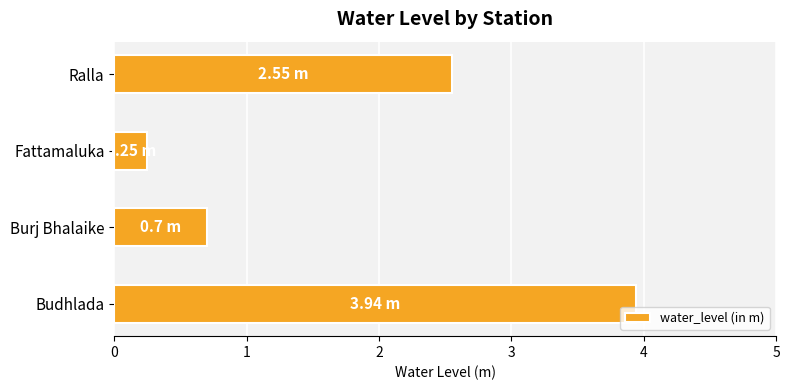

What is the greatest value displayed?

3.9